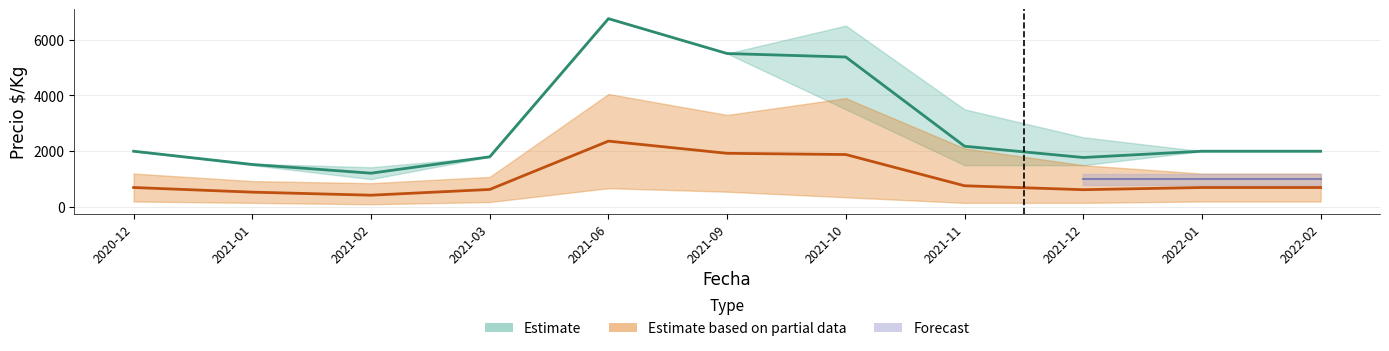

Which has a higher value, 2021-11 or 2021-03?

2021-11